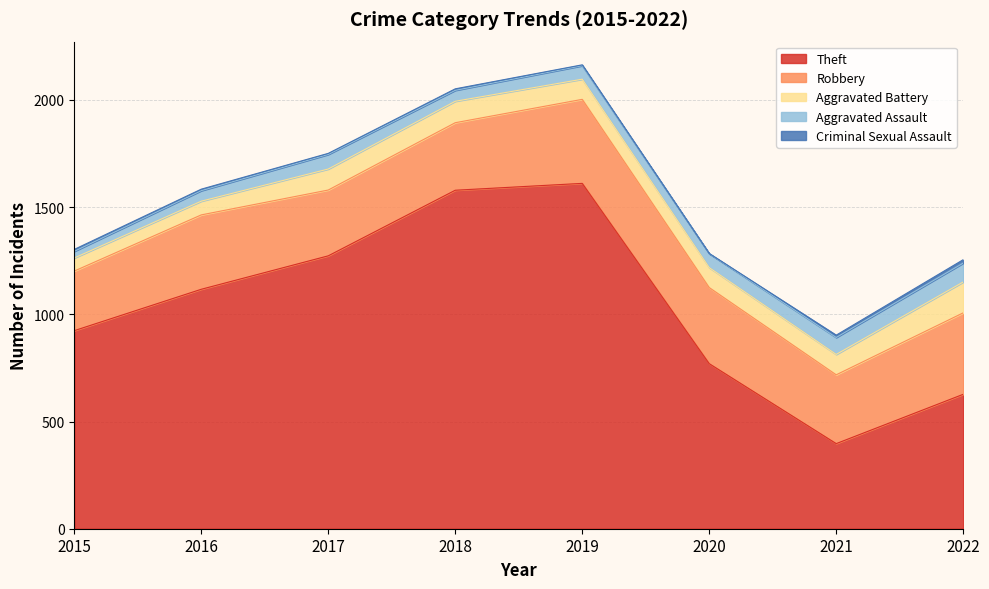

At which label does Theft first exceed 1117?

2017